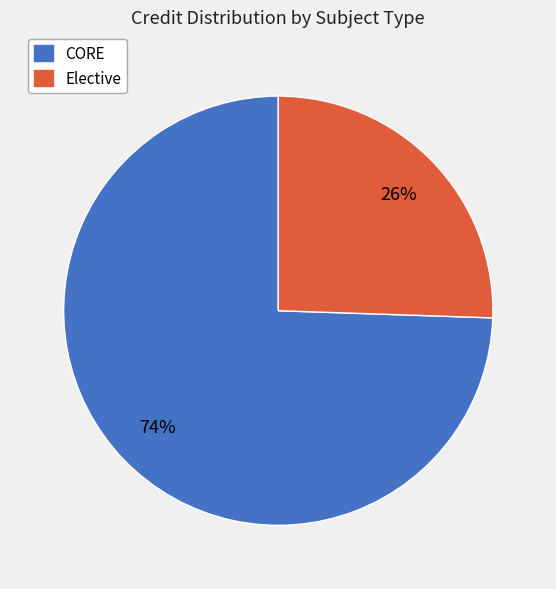

Between CORE and Elective, which is larger?

CORE